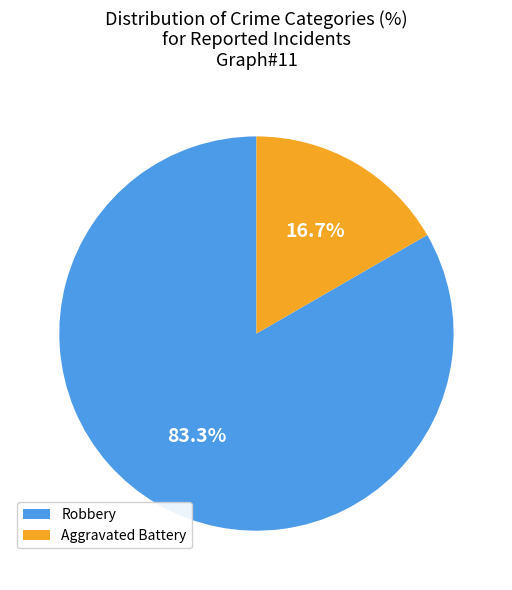

Combined, what portion of the pie is Robbery and Aggravated Battery?

100.0%